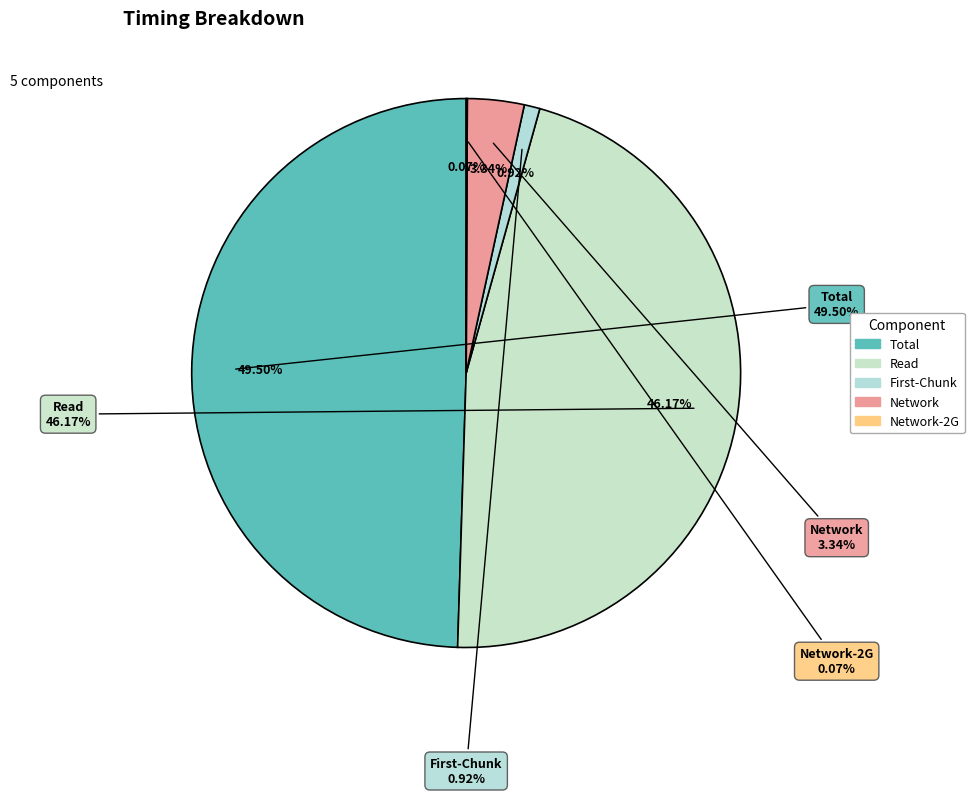

Rank the categories by value from highest to lowest.

Total, Read, Network, First-Chunk, Network-2G